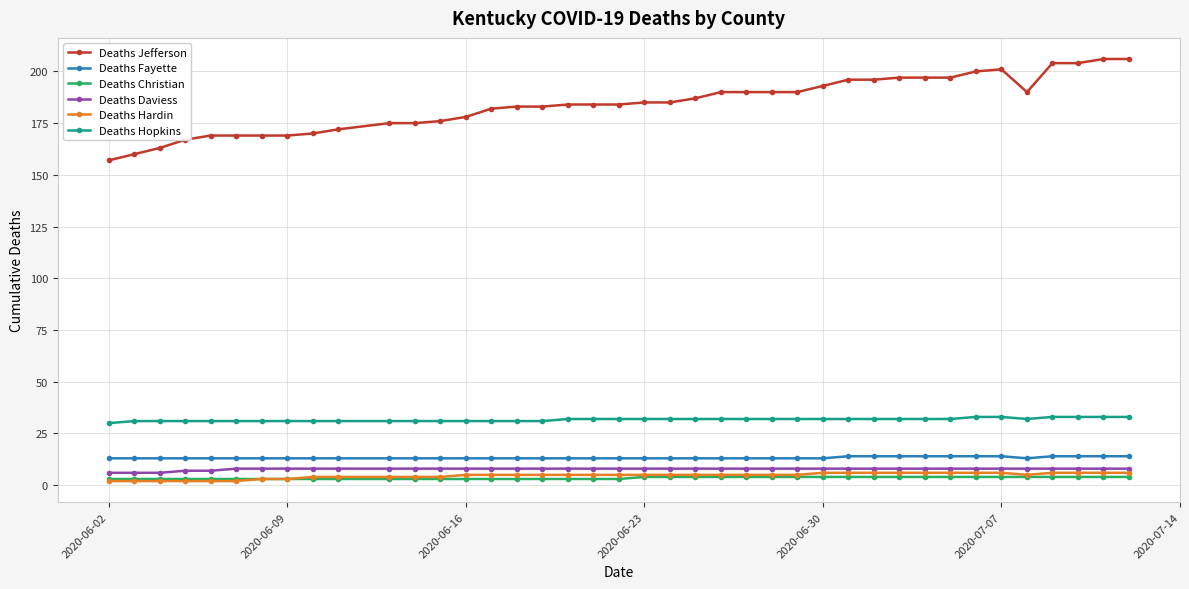

What is the value of the Deaths Fayette point at the 26th from the left?

13